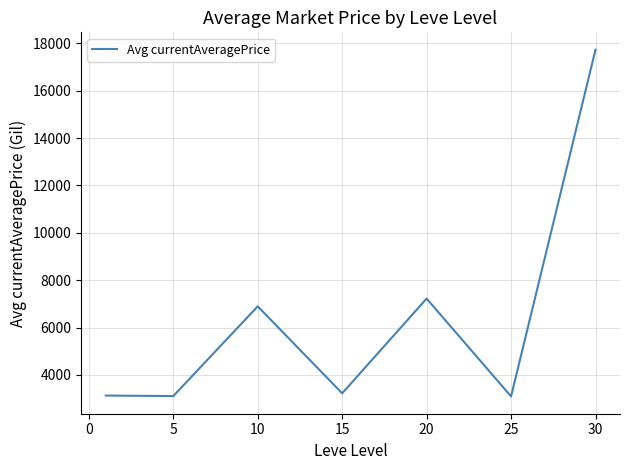

What is the difference between the second highest and minimum values?

4128.7